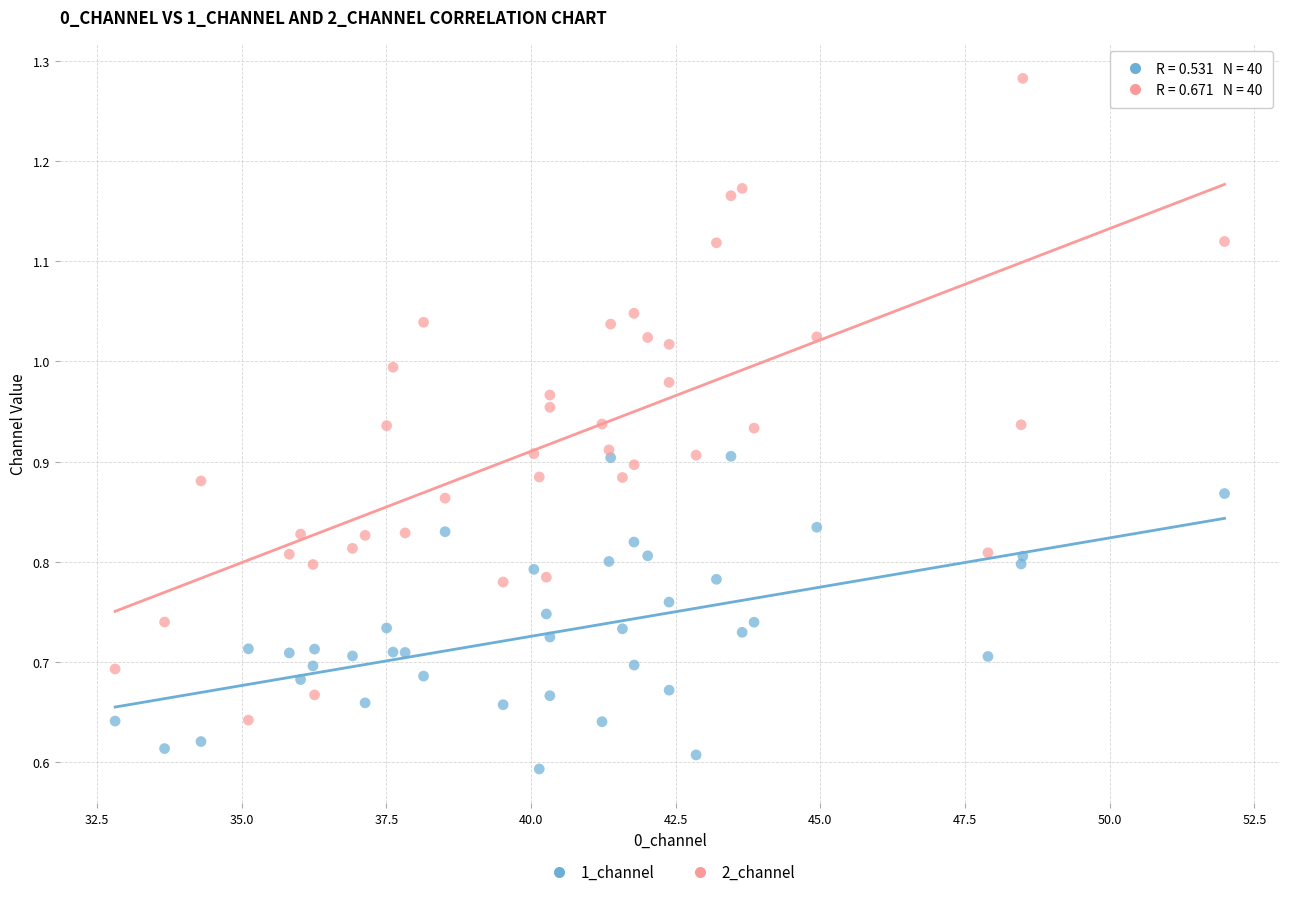

What are all the series names shown in the legend?

1_channel, 2_channel